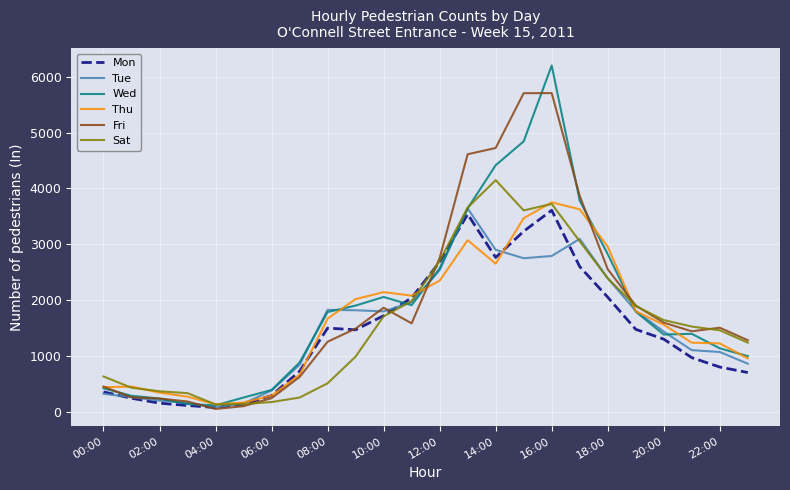

Which series has the widest spread of values?

Wed